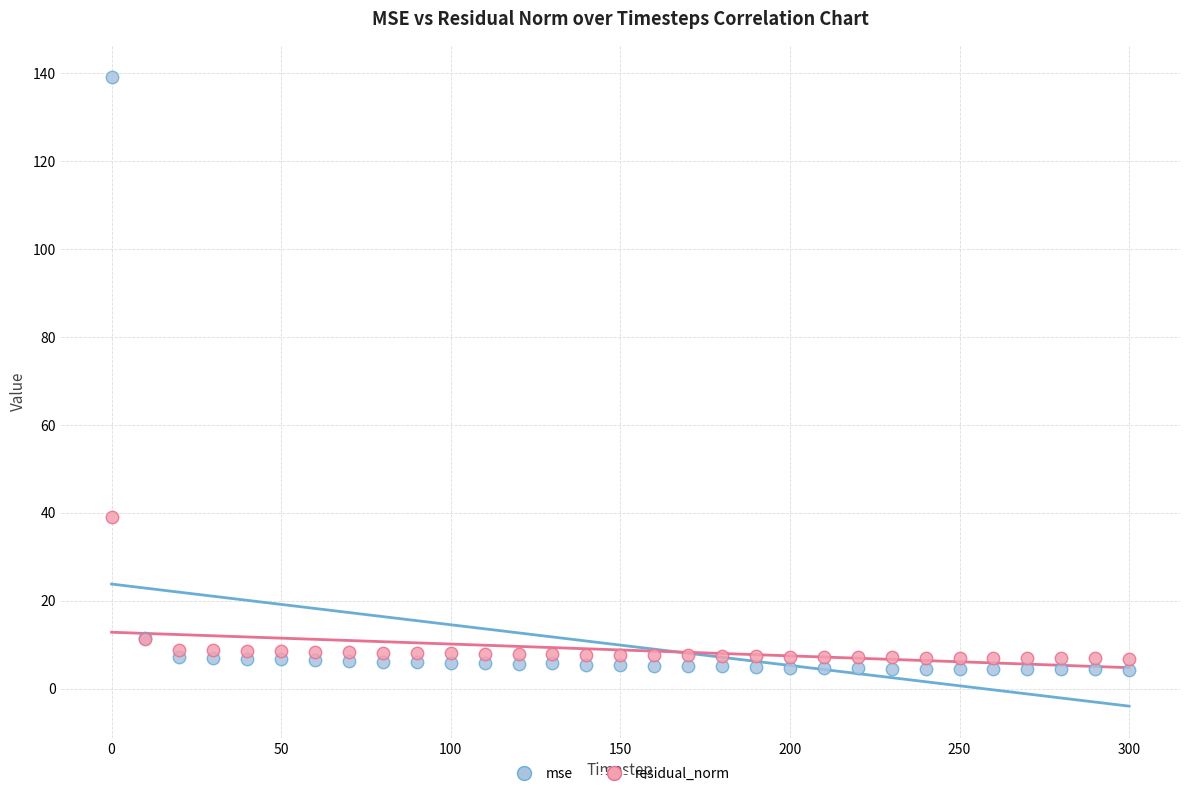

Which series has the largest Y range (max minus min)?

mse